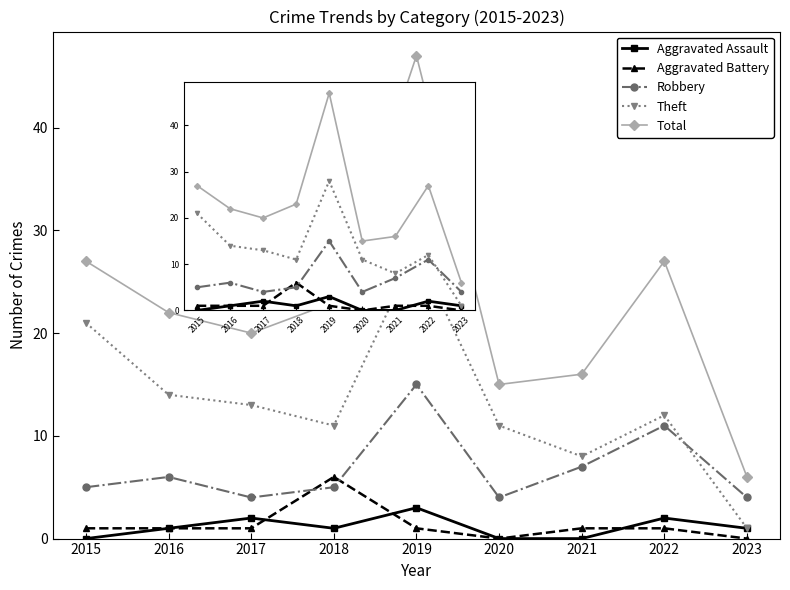

True or false: Aggravated Assault and Robbery cross at least once.

False